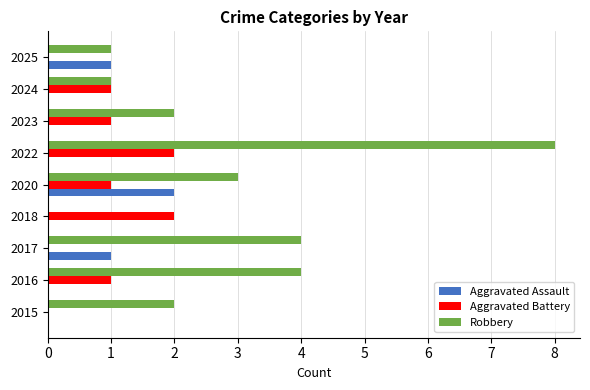

Which series has the largest total across all categories?

Robbery